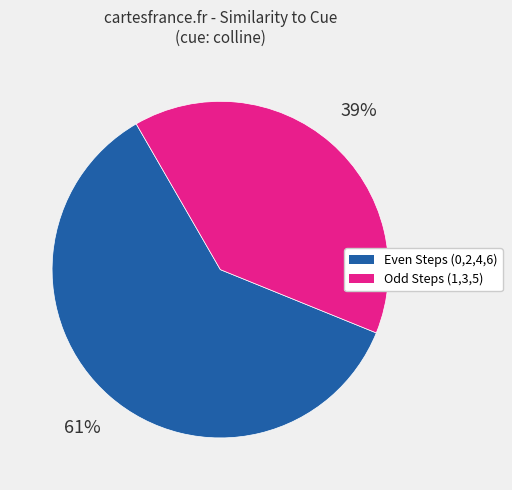

Does any single category account for the majority?

Yes